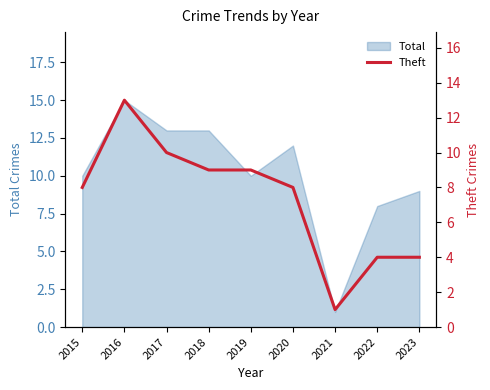

Which has a higher value, 2018 or 2019?

2018